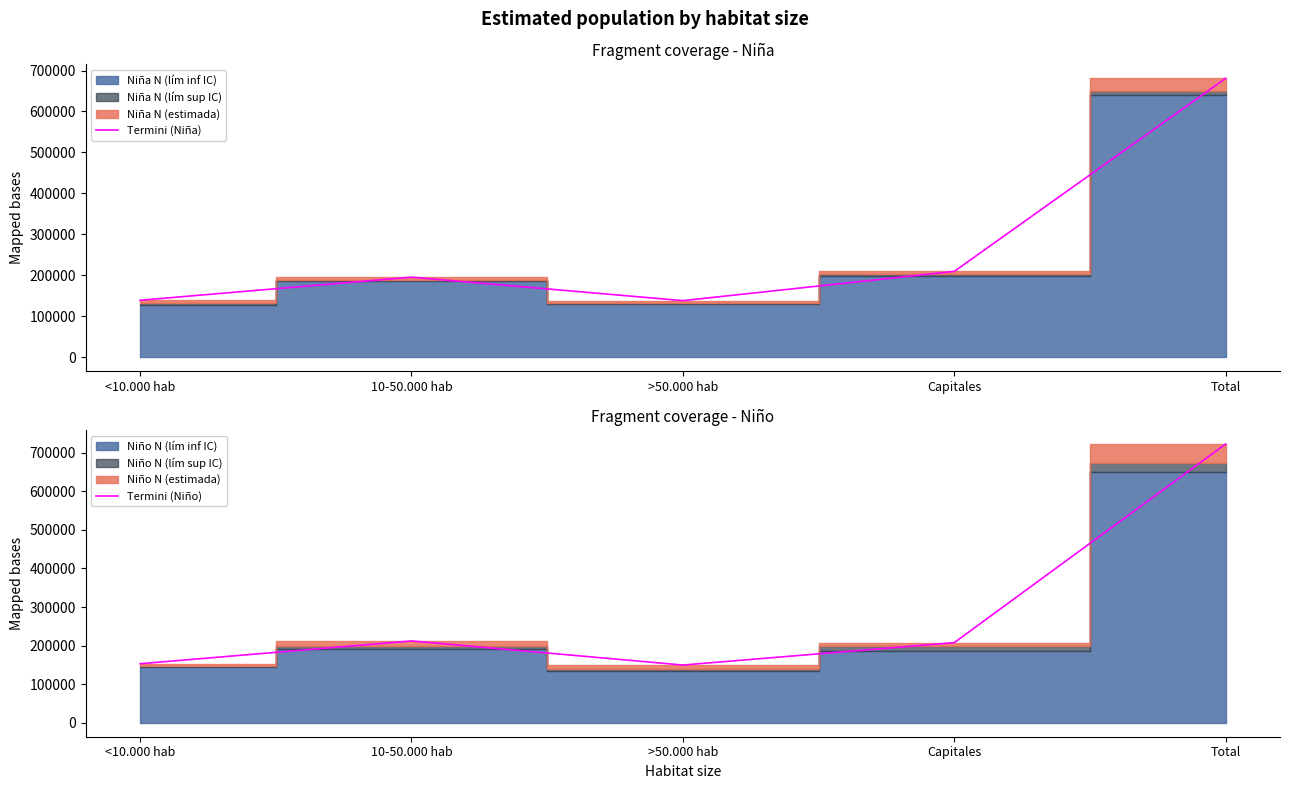

What is the difference between the highest and lowest values at <10.000 hab?

14351